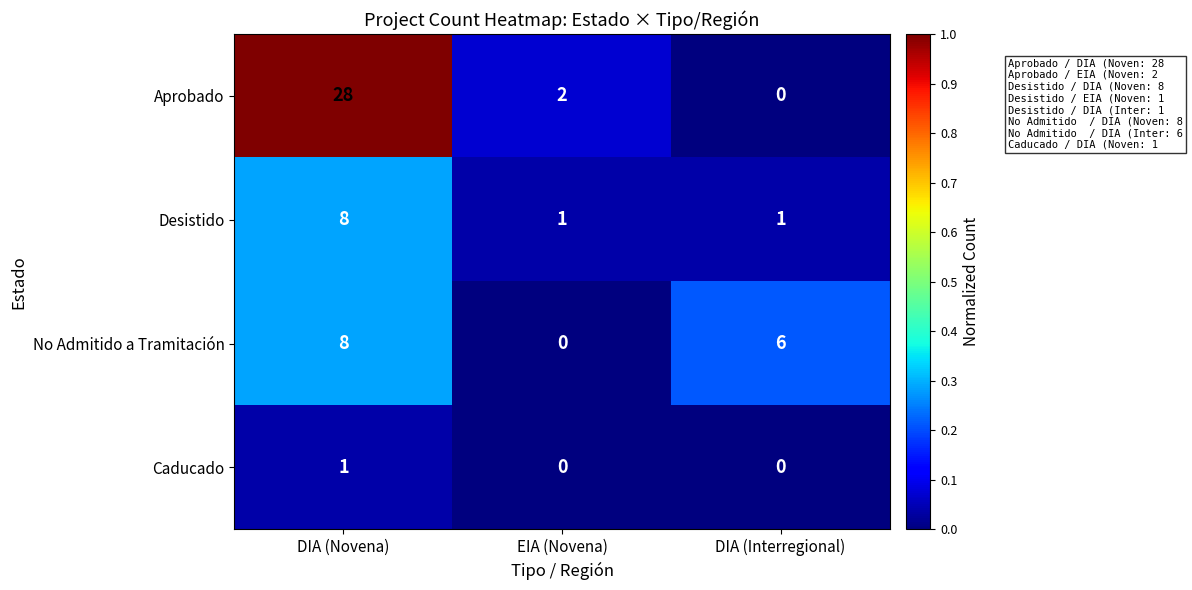

At which category is the sum across all series the highest?

DIA (Novena)